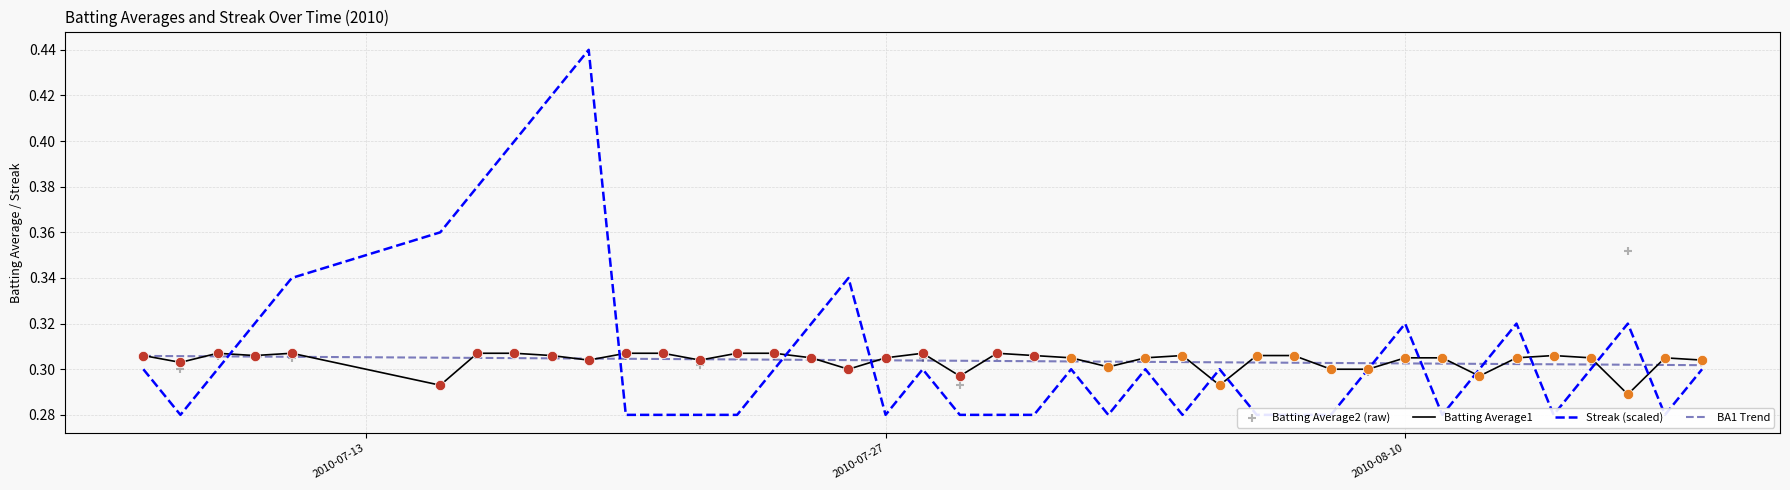

What are all the series names shown in the legend?

Batting Average1, Streak (scaled), BA1 Trend, Batting Average2 (raw)